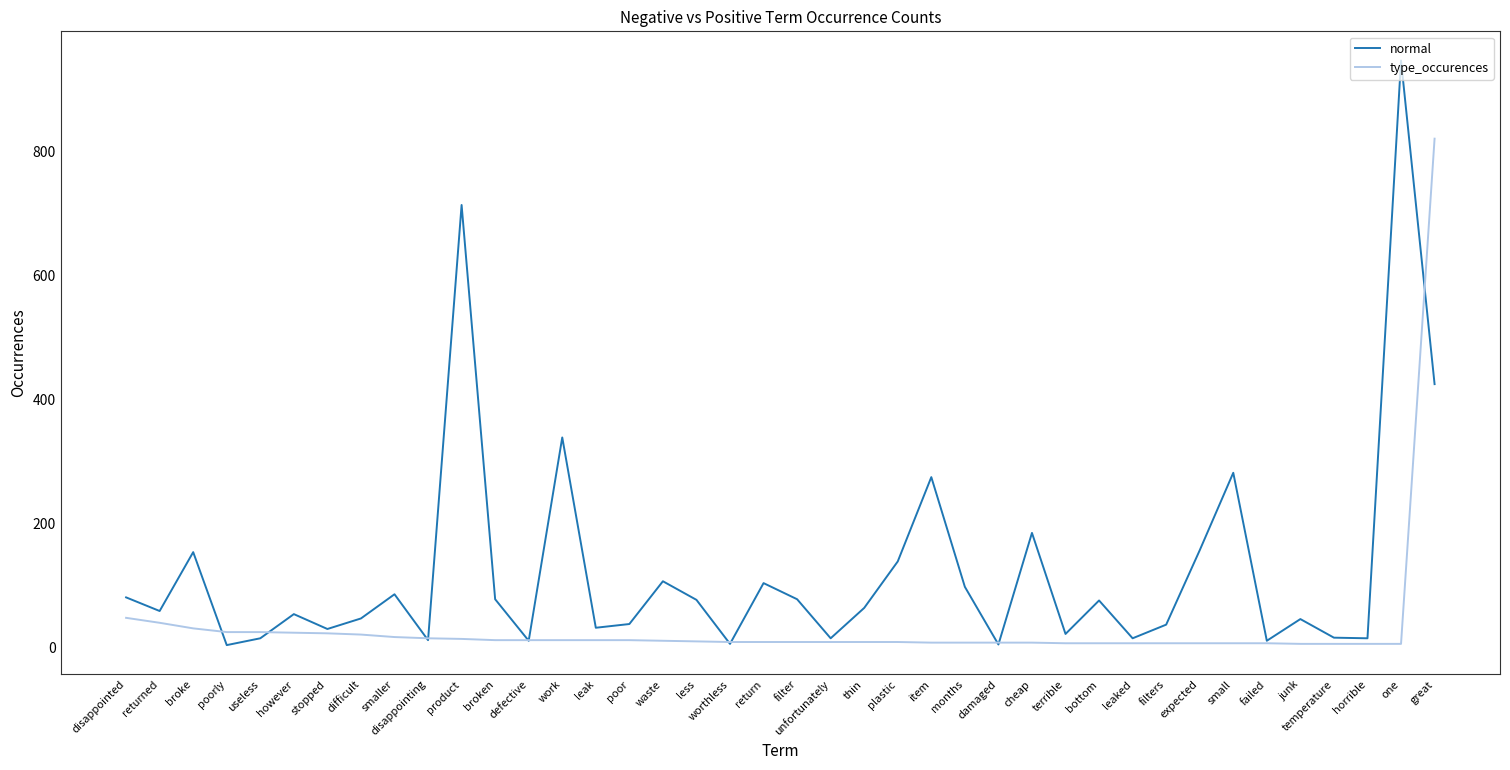

Which series has the largest range (max minus min)?

normal